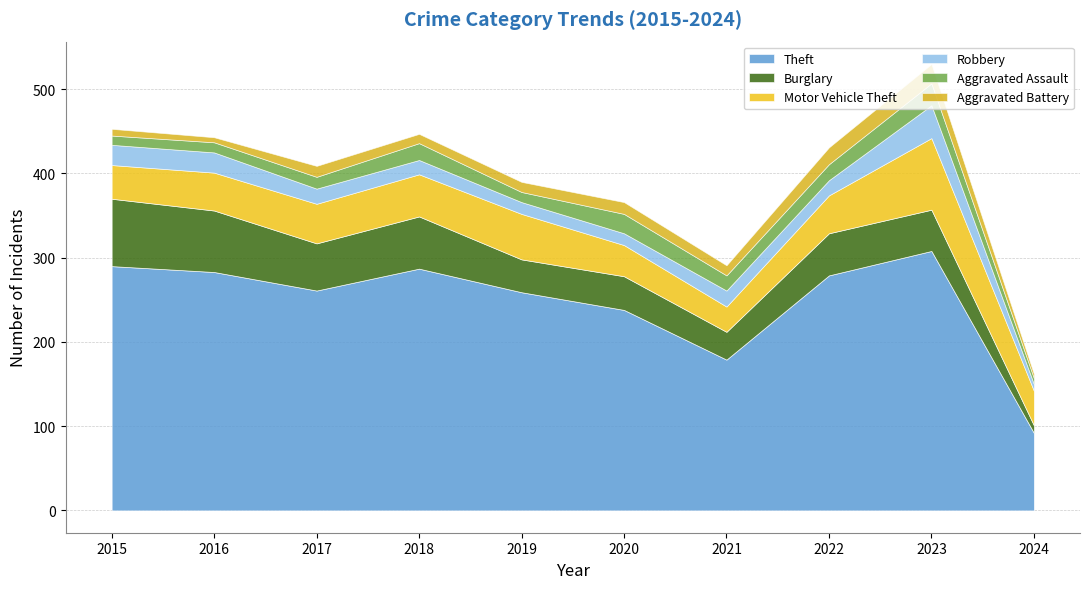

Does the chart display data point markers on the line(s)?

No